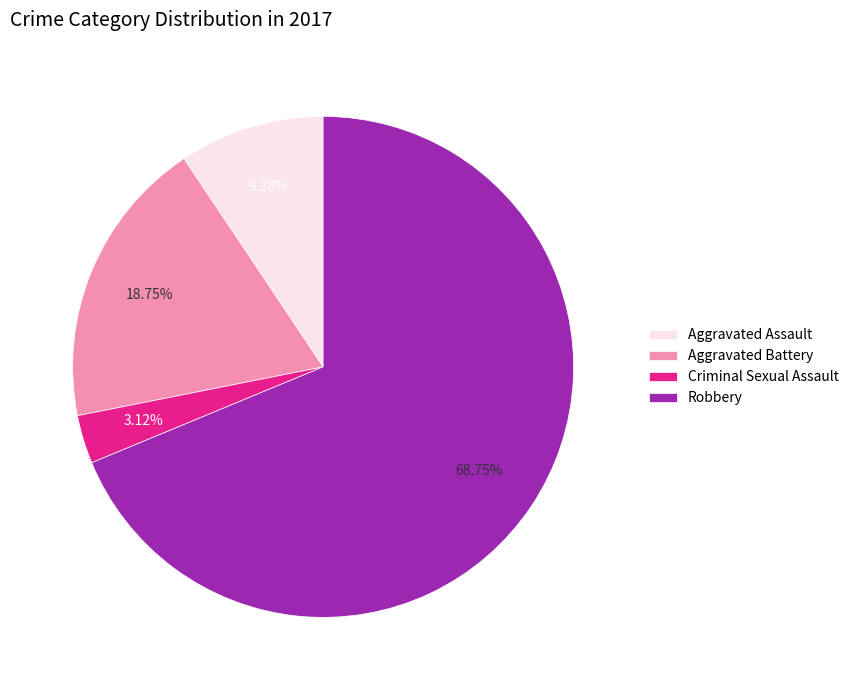

Which slice represents more than half of the pie?

Robbery